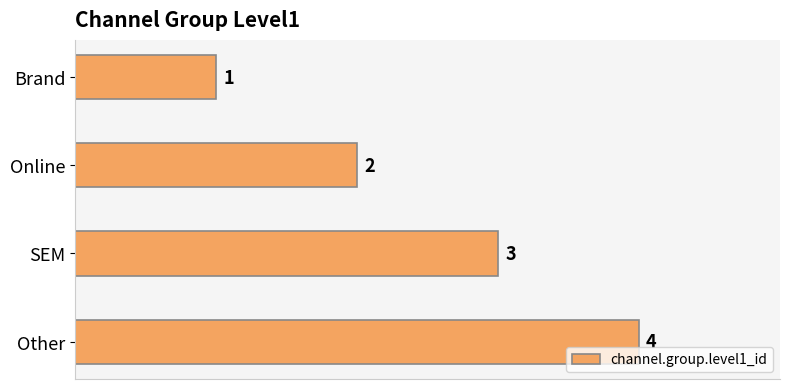

What is the difference between the maximum and second lowest values?

2